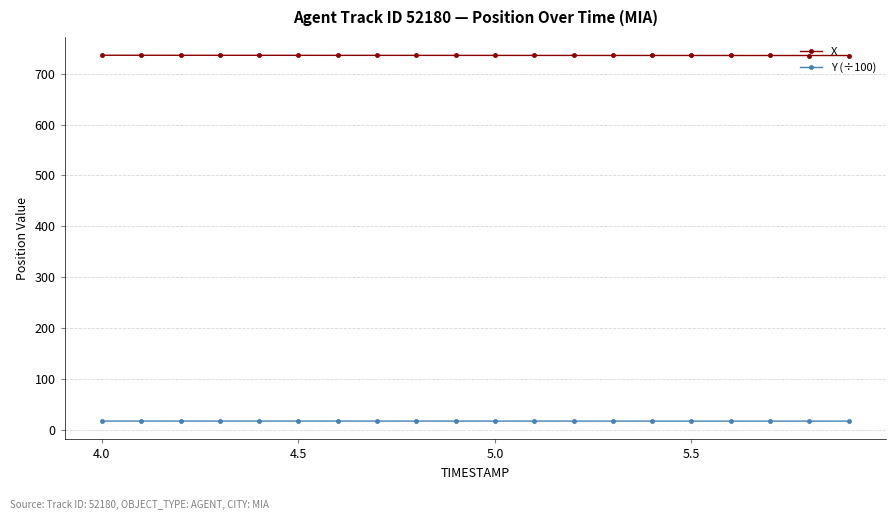

Which series has the largest total across all categories?

X